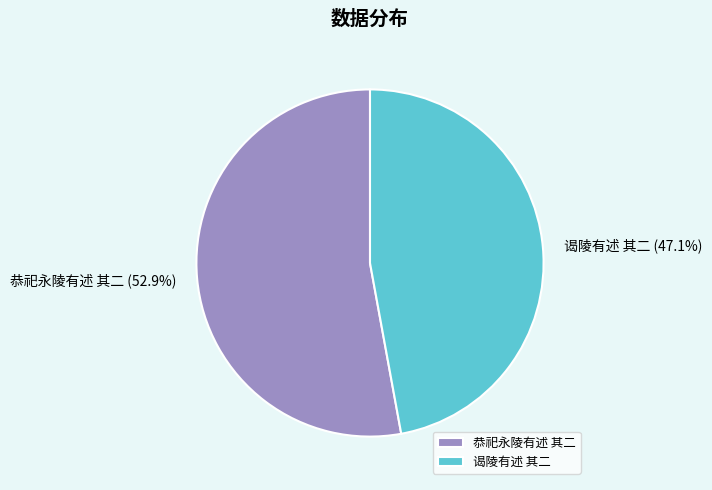

Approximately how many times larger is the value at 谒陵有述 其二 compared to 恭祀永陵有述 其二?

0.9